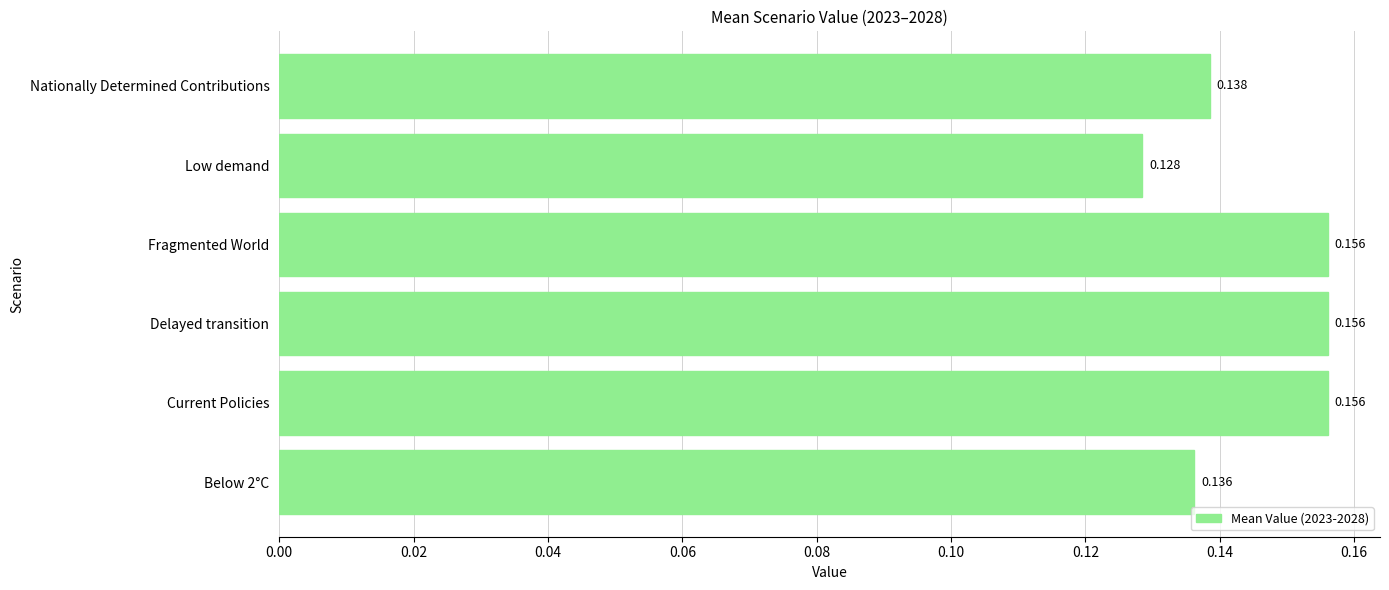

At which category does the chart reach its minimum across all series?

Low demand